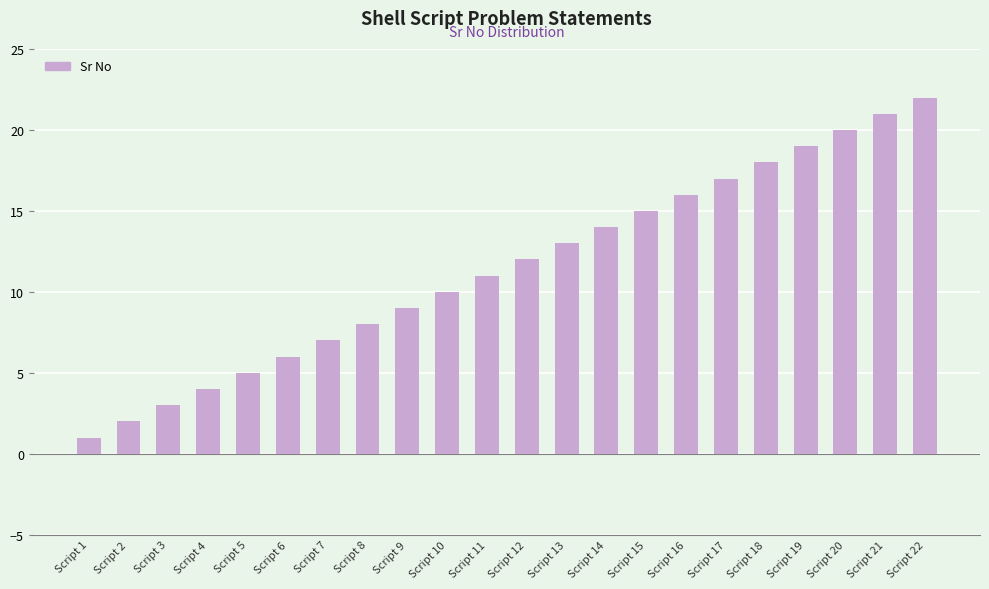

What is the change in value from Script 5 to Script 6?

+1